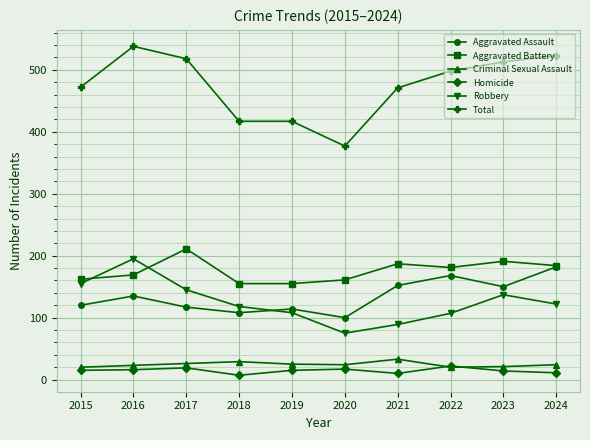

What is the minimum value for Homicide?

7